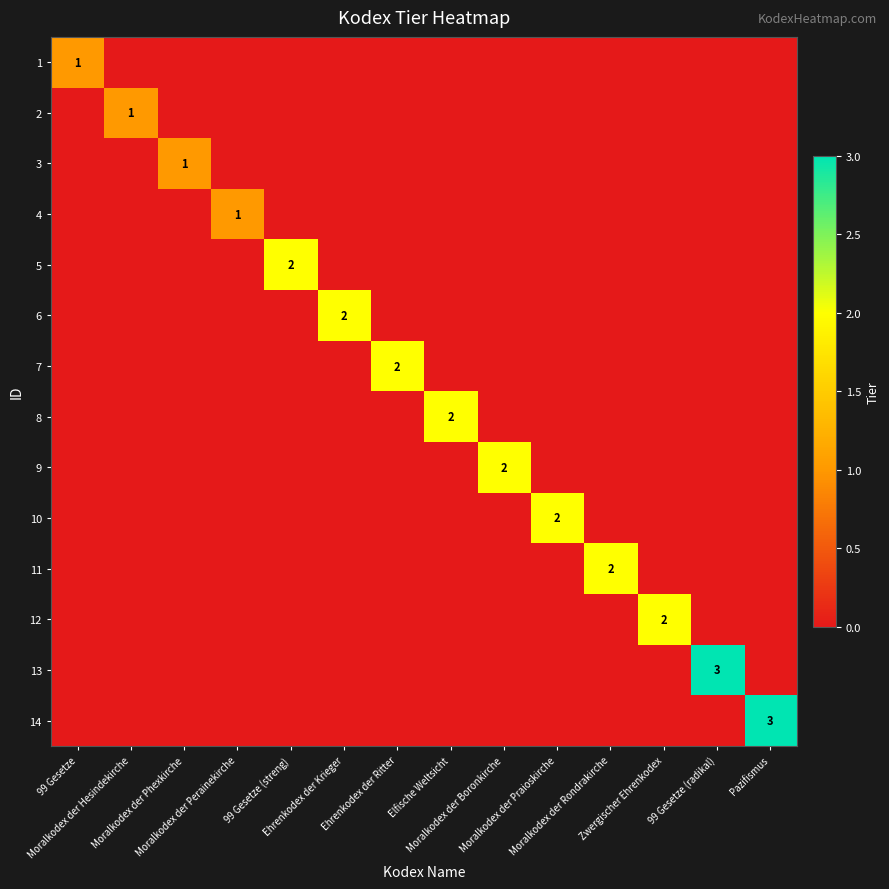

The 2 series shows -1 at Moralkodex der Perainekirche. True or false?

False